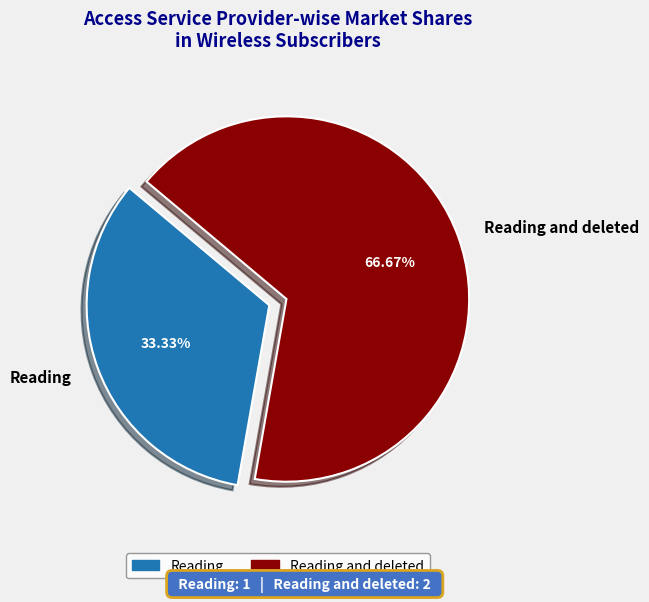

Which slice represents more than half of the pie?

Reading and deleted